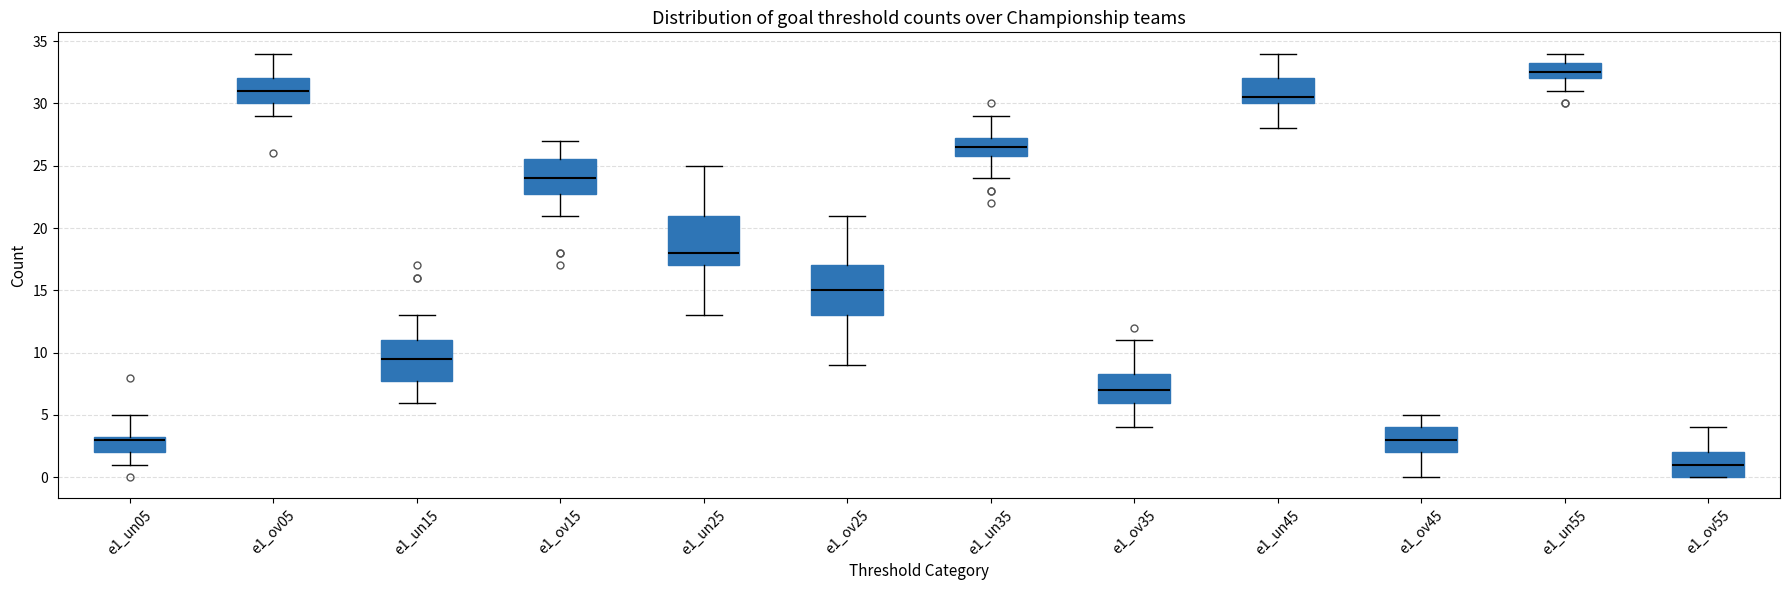

Reading left to right, read every box against the y-axis: the position of its median line, the range the box covers, and the ends of its whiskers. The values are not printed on the chart, so give them approximately, as read against the axis.

e1_un05: median 3.0, box 2.0 to 3.5, whiskers 1.0 to 5.0
e1_ov05: median 31.0, box 30.0 to 32.0, whiskers 29.0 to 34.0
e1_un15: median 9.5, box 8.0 to 11.0, whiskers 6.0 to 13.0
e1_ov15: median 24.0, box 23.0 to 25.5, whiskers 21.0 to 27.0
e1_un25: median 18.0, box 17.0 to 21.0, whiskers 13.0 to 25.0
e1_ov25: median 15.0, box 13.0 to 17.0, whiskers 9.0 to 21.0
e1_un35: median 26.5, box 26.0 to 27.5, whiskers 24.0 to 29.0
e1_ov35: median 7.0, box 6.0 to 8.5, whiskers 4.0 to 11.0
e1_un45: median 30.5, box 30.0 to 32.0, whiskers 28.0 to 34.0
e1_ov45: median 3.0, box 2.0 to 4.0, whiskers 0.0 to 5.0
e1_un55: median 32.5, box 32.0 to 33.5, whiskers 31.0 to 34.0
e1_ov55: median 1.0, box 0.0 to 2.0, whiskers 0.0 to 4.0